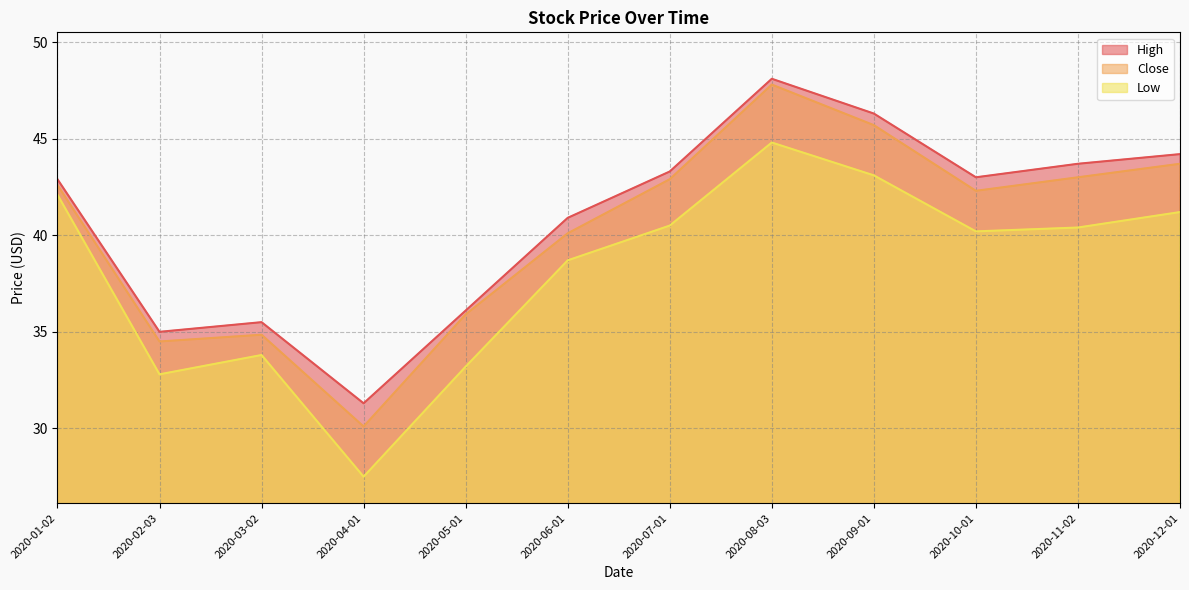

How many interior local peaks does the High series have?

2